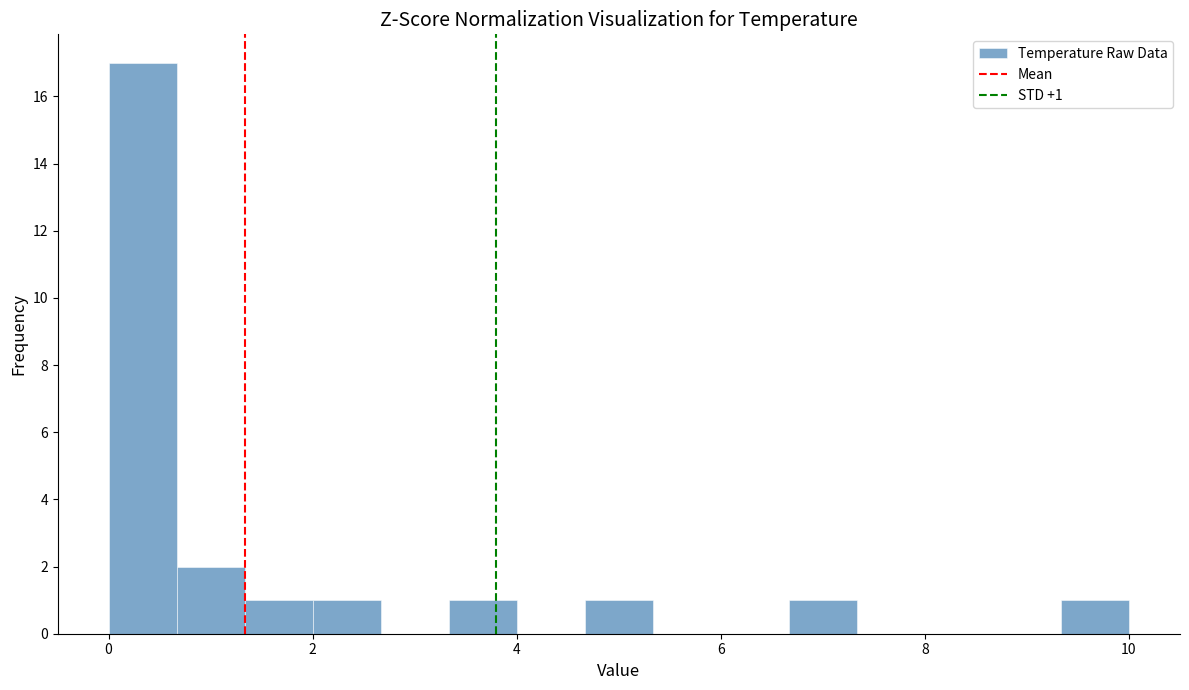

Around what value on the x-axis is the tallest bar? Give the approximate position of its centre, as read against the axis.

0.4